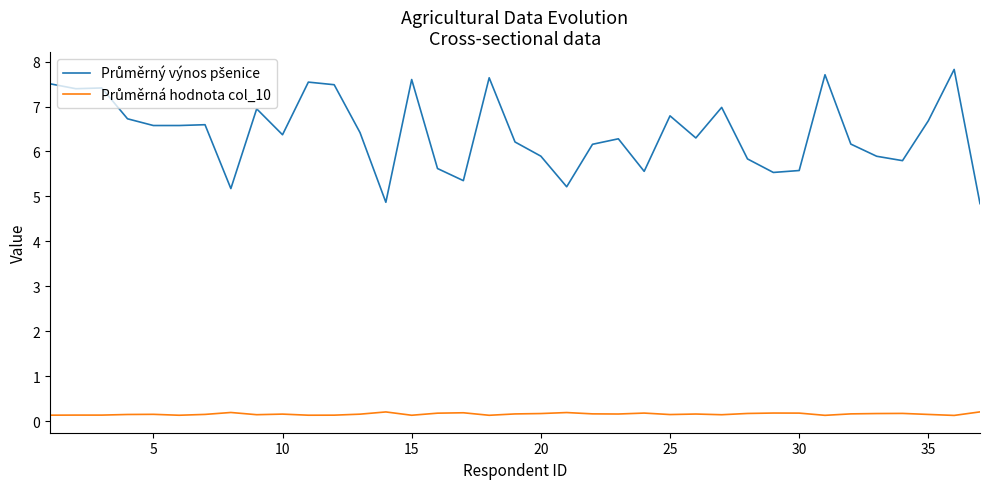

What is the maximum value shown in the chart?

7.8